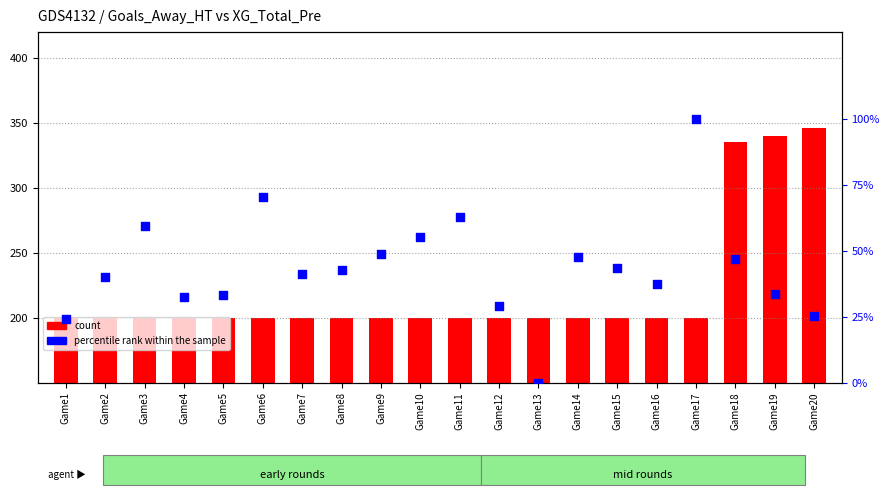

Which series has the largest Y range (max minus min)?

count